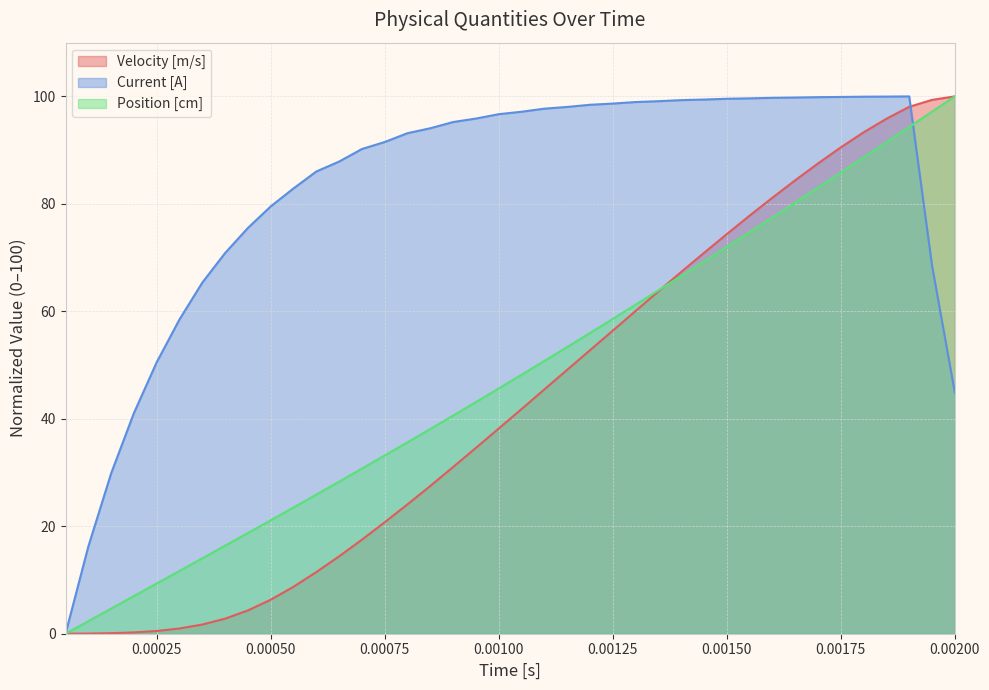

What is the greatest value displayed?

100.0